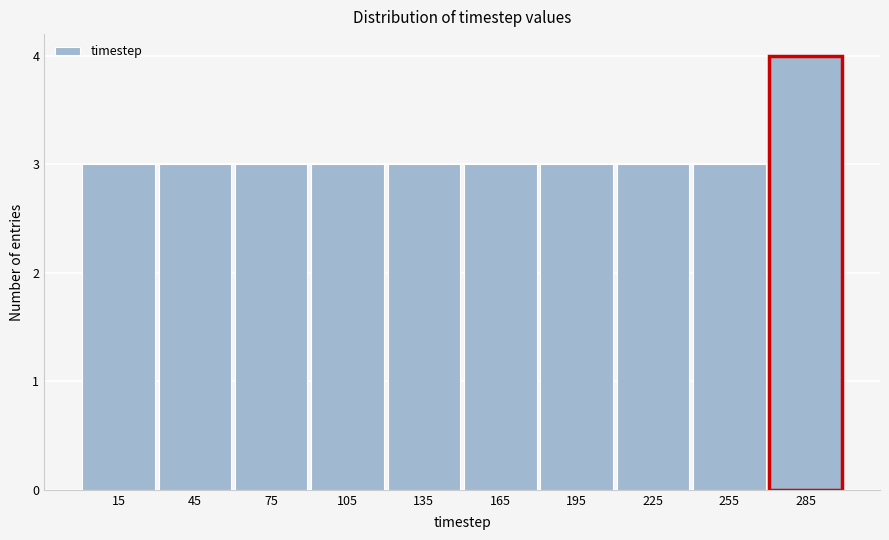

Reading left to right, list every bar in this chart as the range it spans on the x-axis followed by its height. The values are not printed on the chart, so give them approximately, as read against the axis.

0 to 30: 3
30 to 60: 3
60 to 90: 3
90 to 120: 3
120 to 150: 3
150 to 180: 3
180 to 210: 3
210 to 240: 3
240 to 270: 3
270 to 300: 4